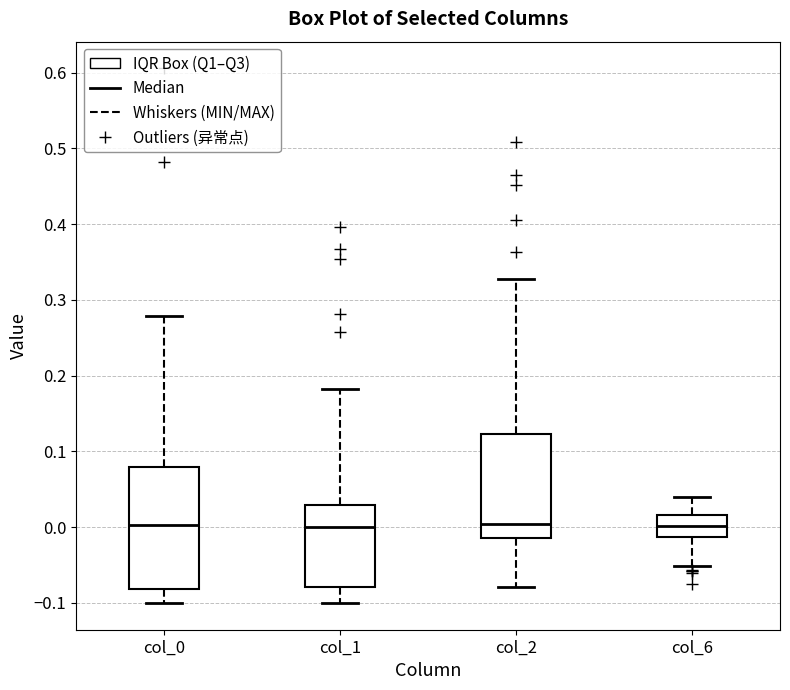

Where is the lower edge of the box for col_1 on the y-axis? The values are not printed on the chart, so give them approximately, as read against the axis.

-0.08